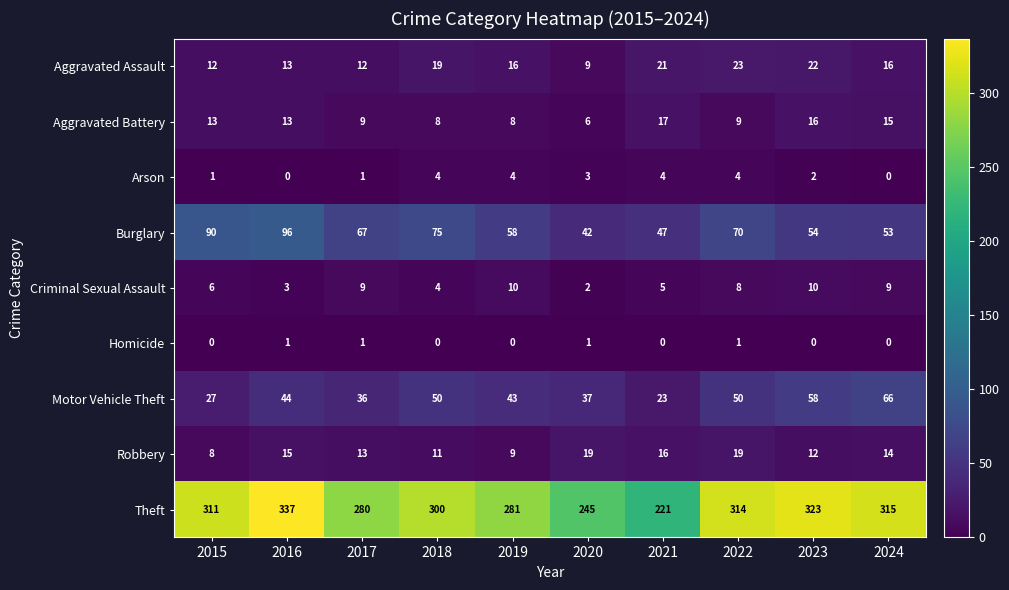

What is the lowest value of the Motor Vehicle Theft series?

23